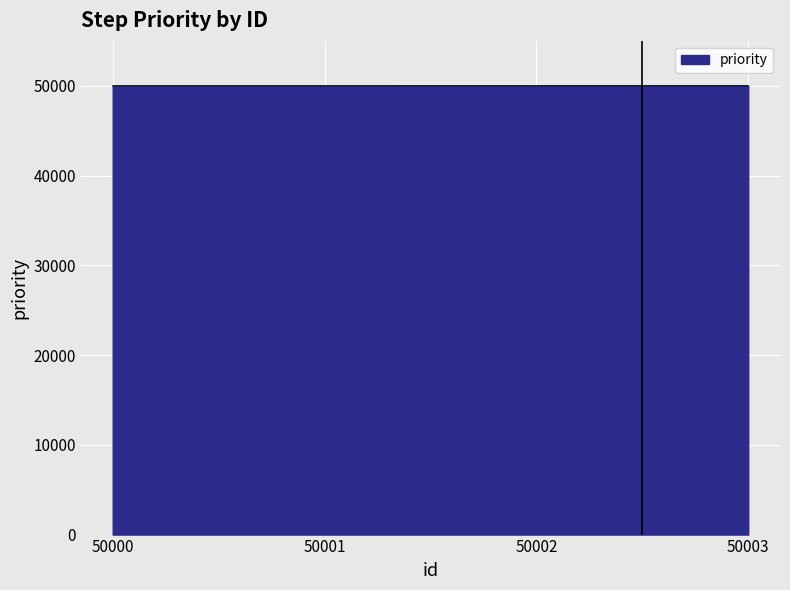

Does the chart display data point markers on the line(s)?

No